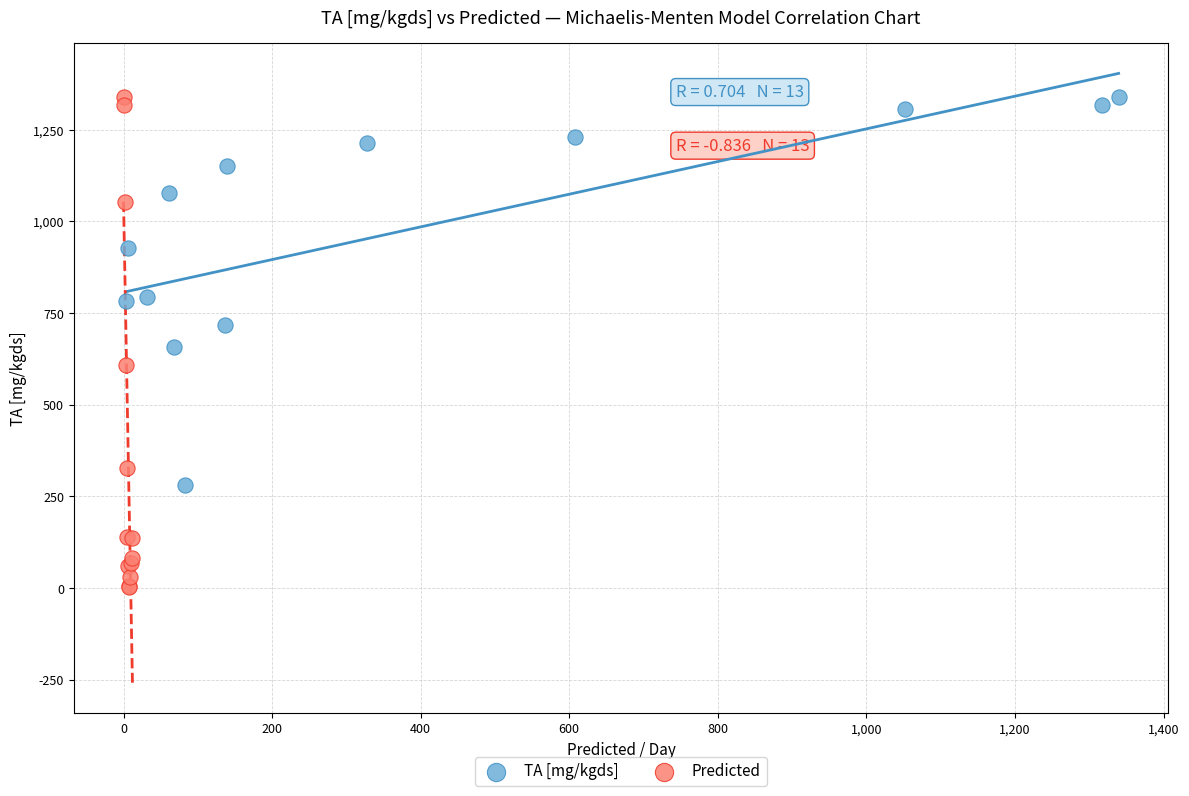

Which series reaches the minimum Y coordinate?

Predicted